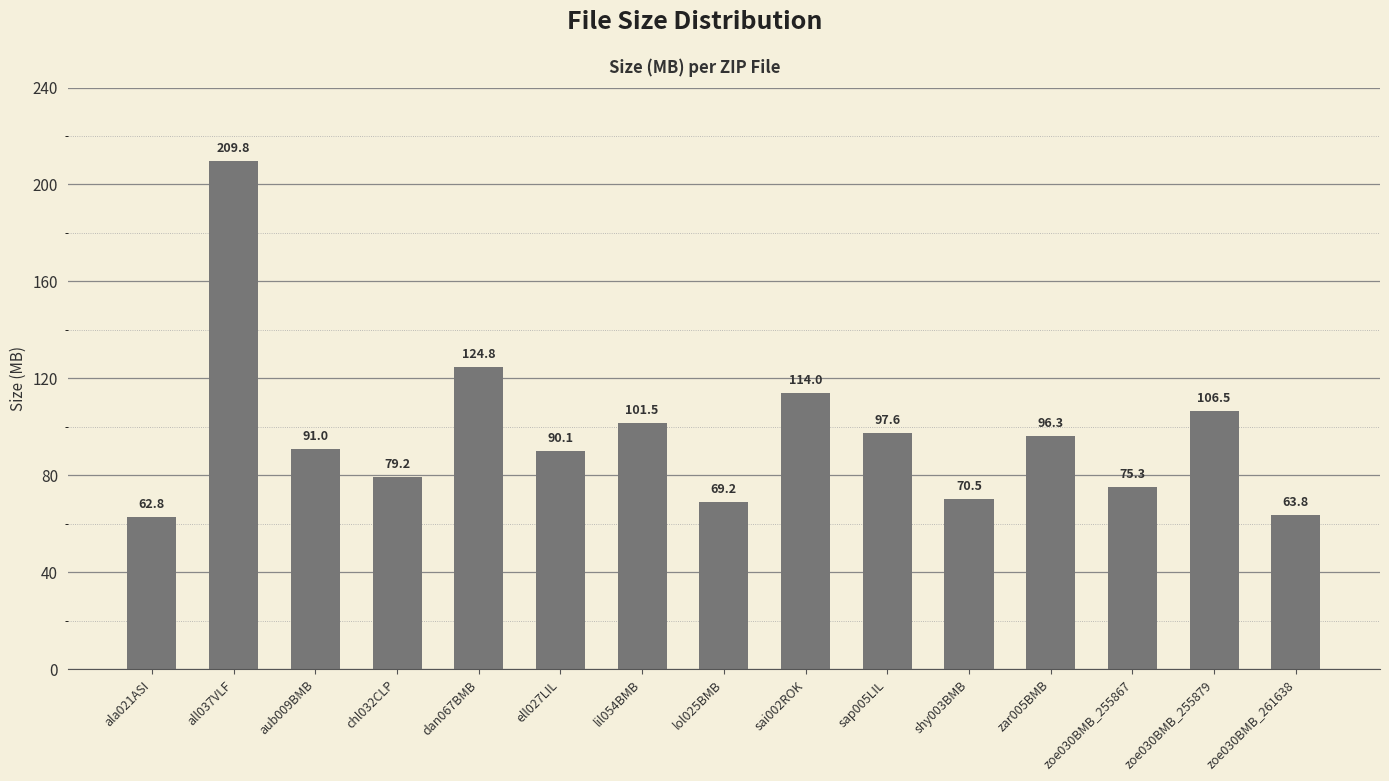

What is the label of the 7th bar from the left?

lil054BMB